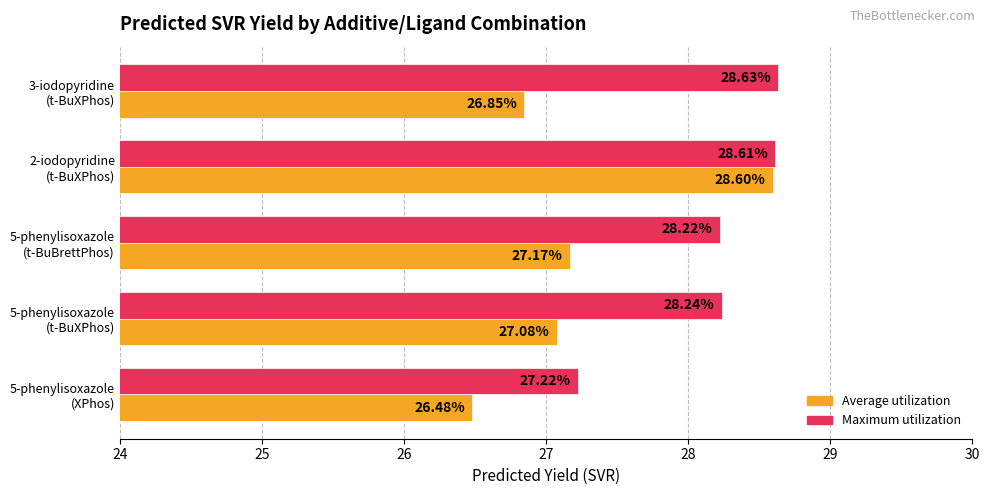

Which series has the widest spread of values?

Average utilization